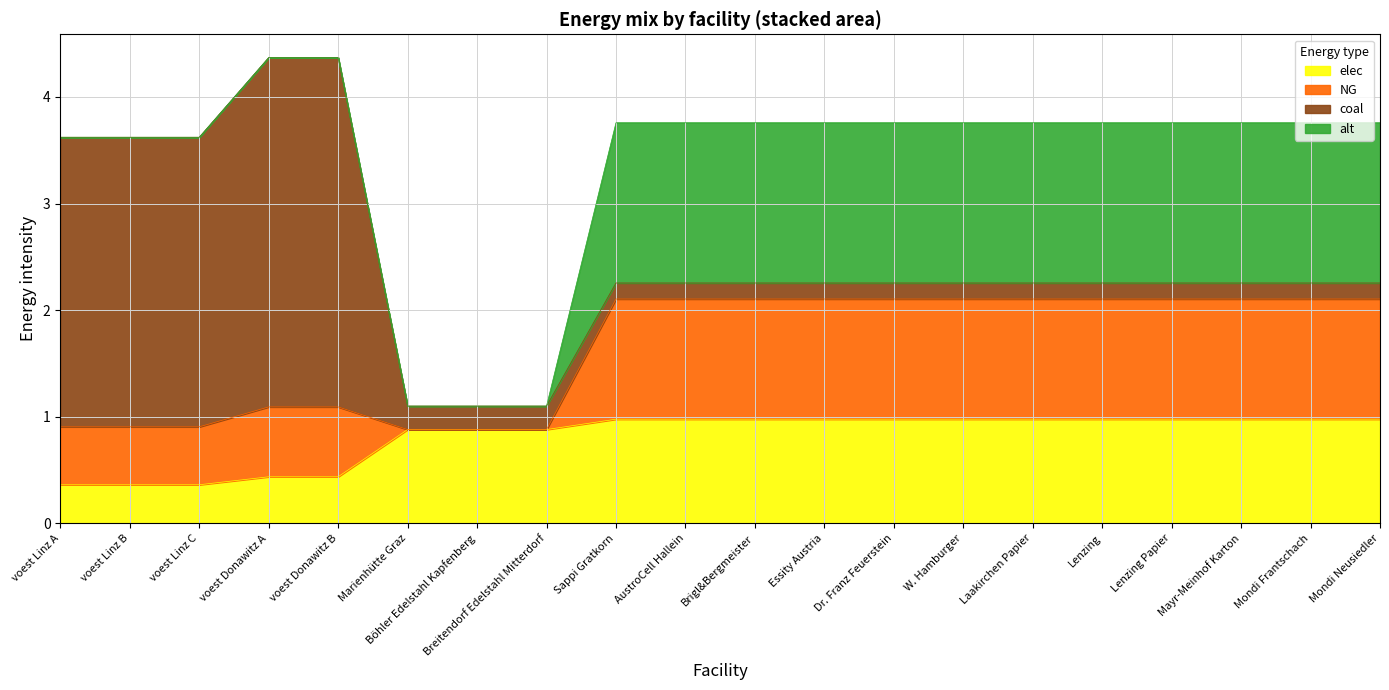

What is the approximate value of elec at AustroCell Hallein?

1.0